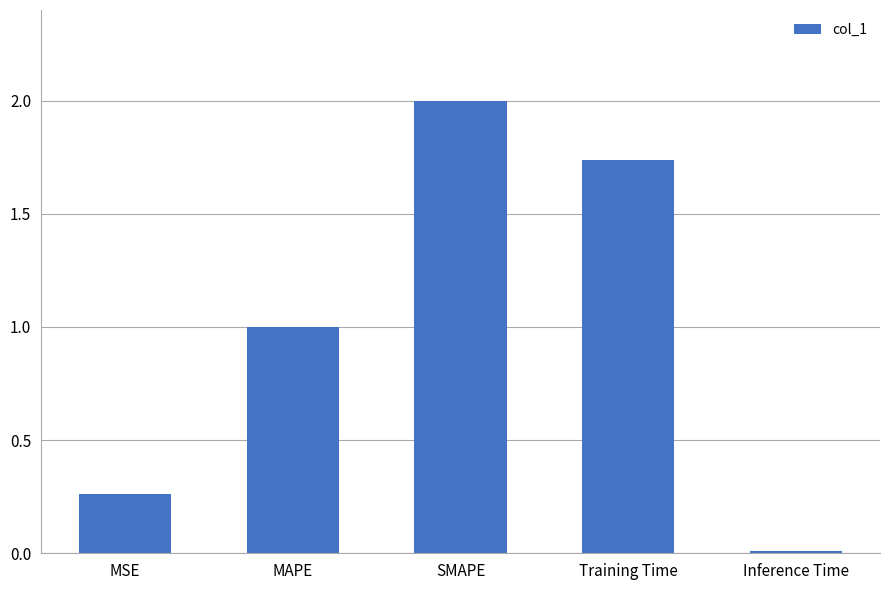

True or false: the data shows 0.7 at Training Time.

False